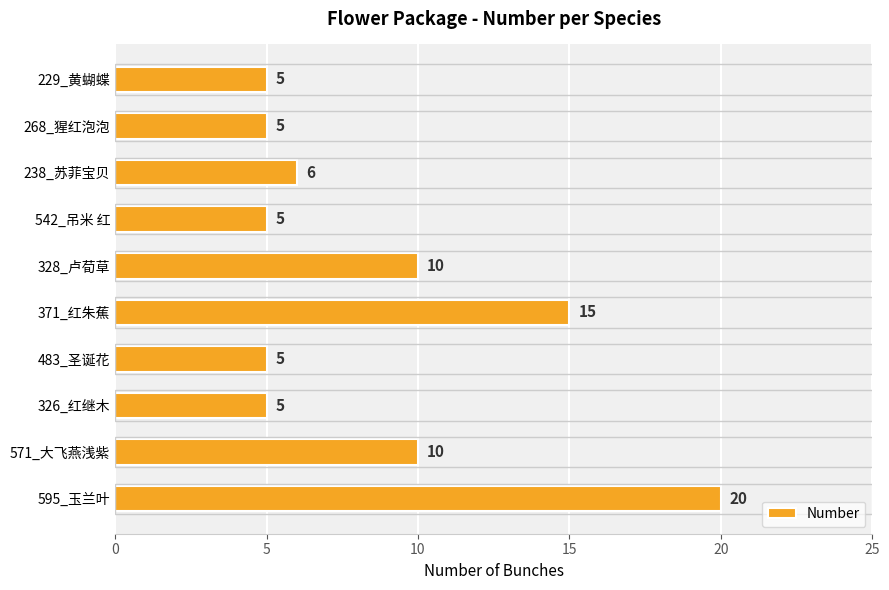

How many categories are shown in the chart?

10